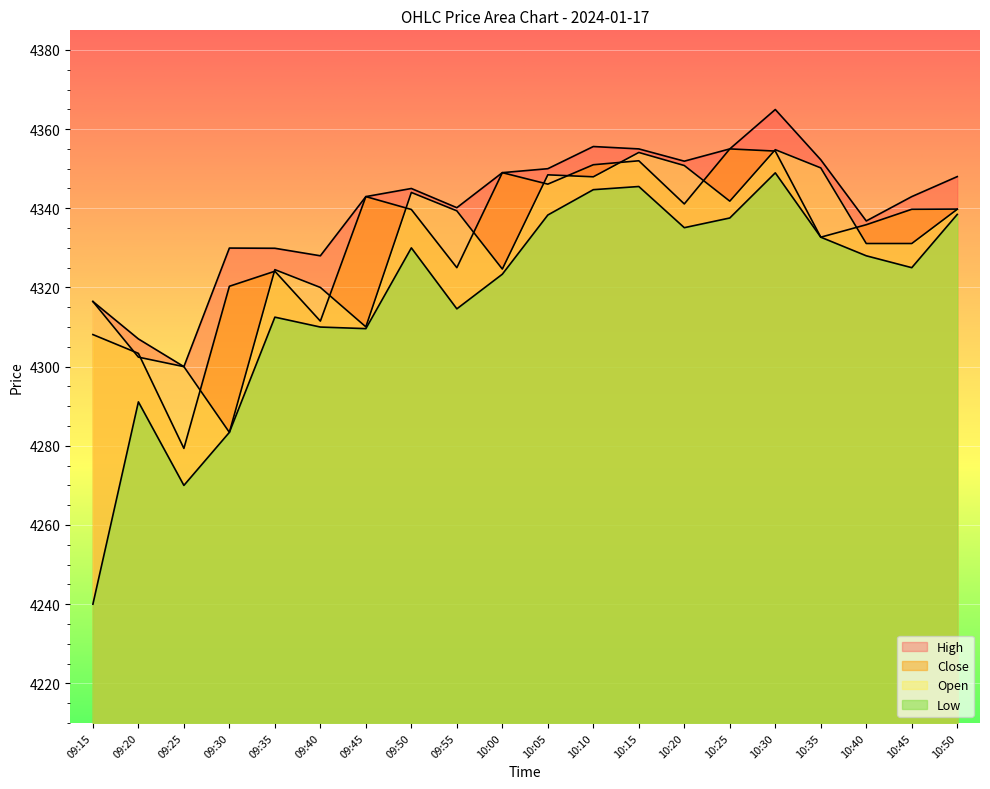

What is the difference between the second highest and minimum values in the Open series?

70.7